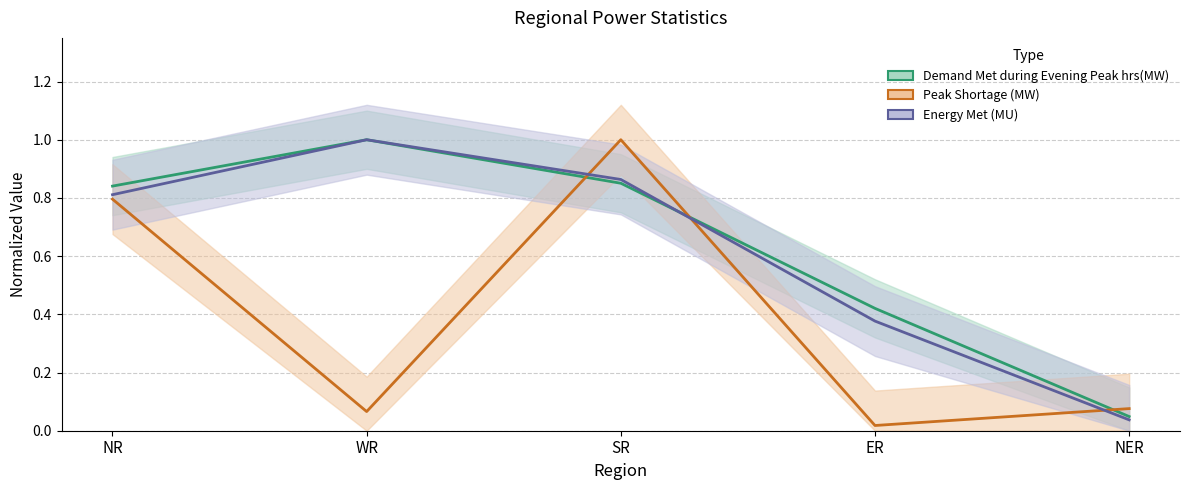

What is the difference between the Energy Met (MU) values at NER and WR?

1.0